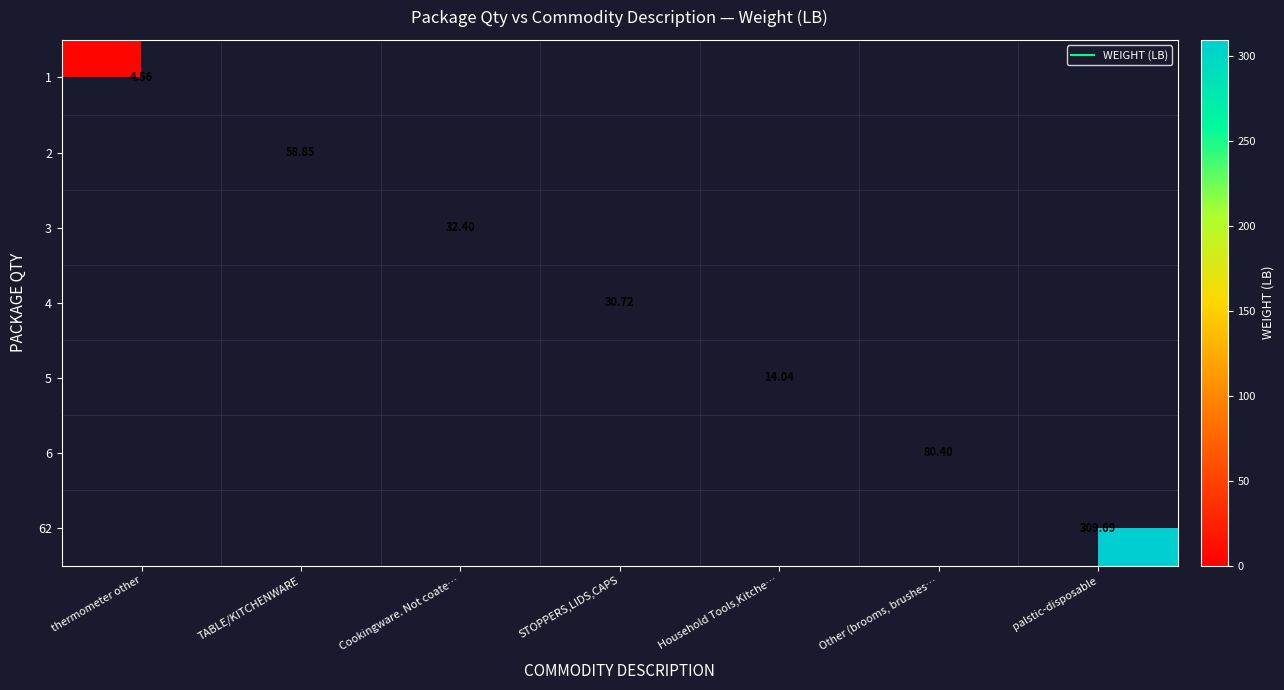

Rank the categories by 3 value from highest to lowest.

Cookingware. Not coate…, thermometer other, TABLE/KITCHENWARE, STOPPERS,LIDS,CAPS, Household Tools,Kitche…, Other (brooms, brushes…, palstic-disposable